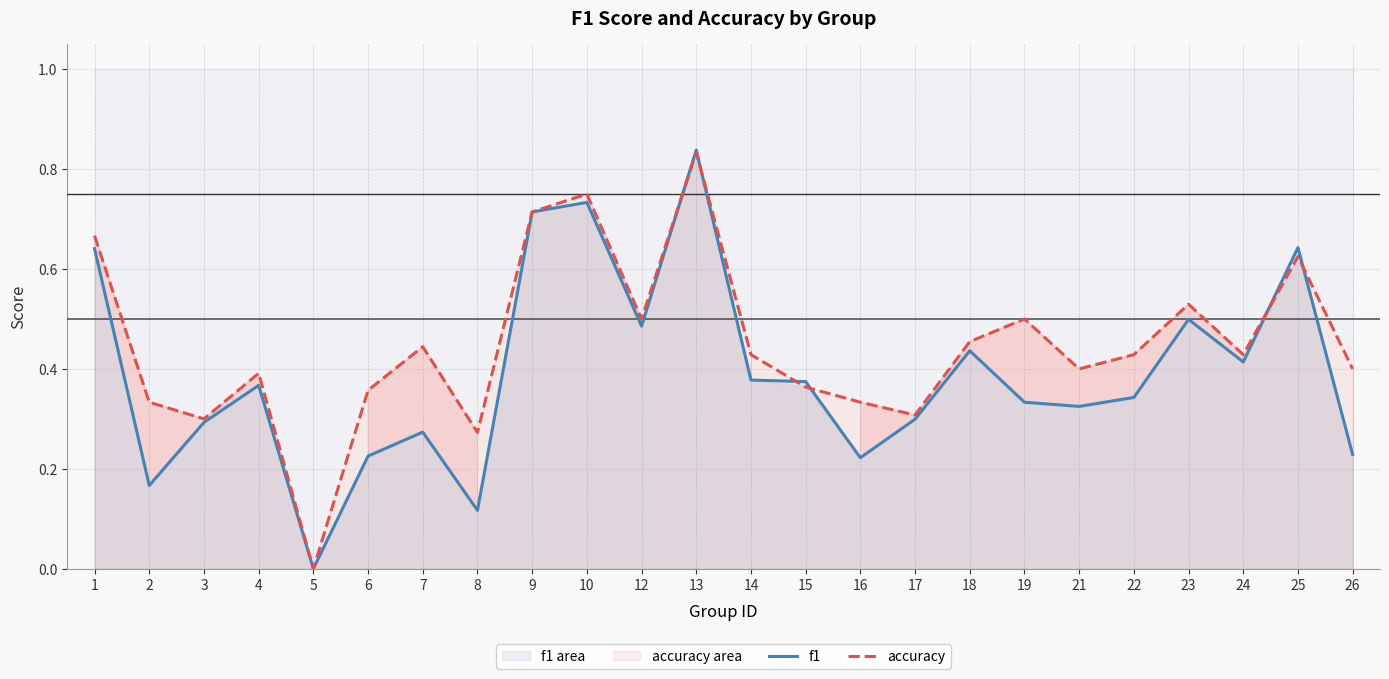

What is the total value across all series at 21?

0.7